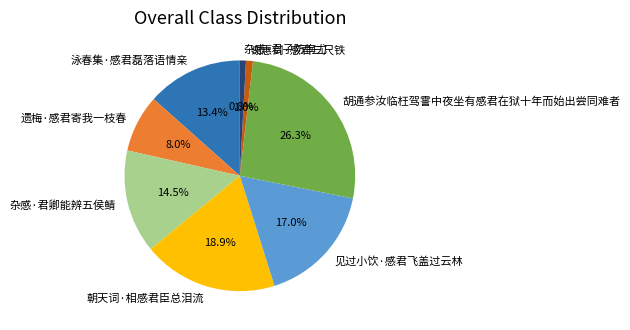

To the nearest percent, what percentage of the pie is 朝天词·相感君臣总泪流?

19%